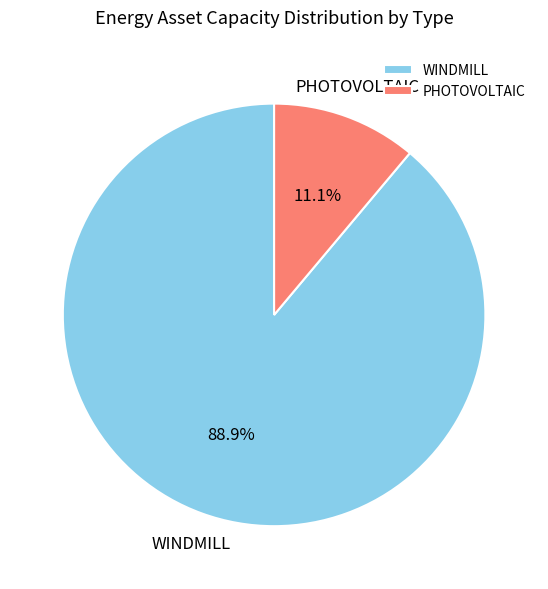

Is there a majority slice in this chart?

Yes